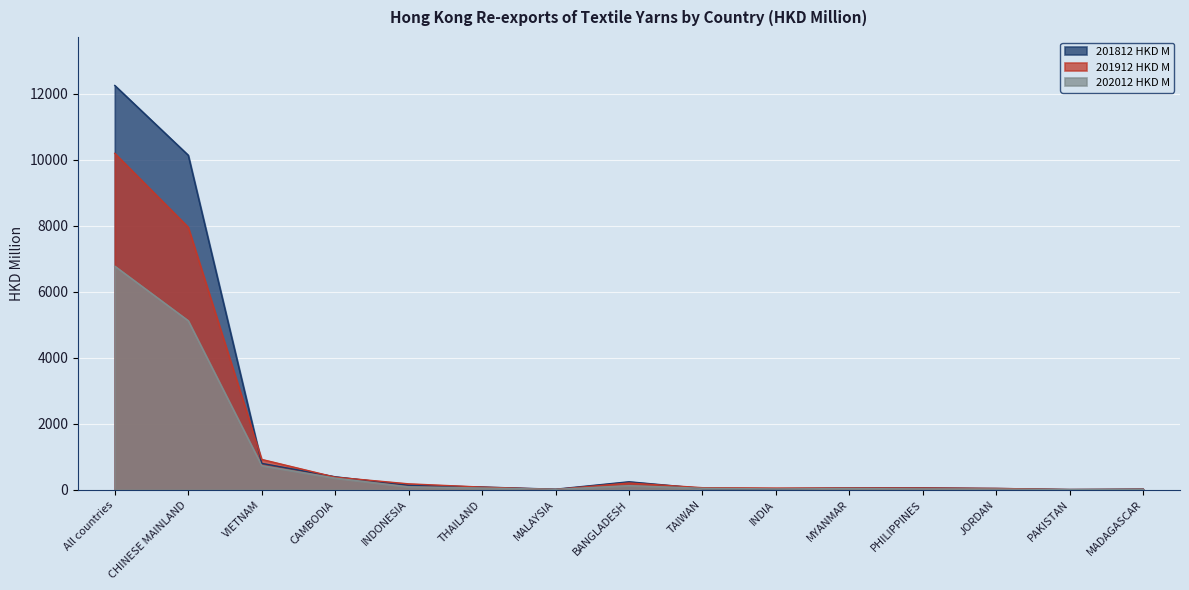

What is the difference between the 202012 HKD M values at MALAYSIA and MADAGASCAR?

2.5